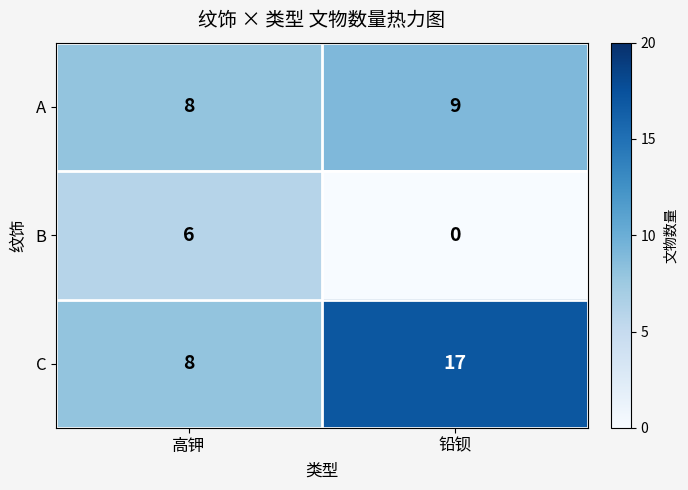

What is the sum of all B values?

6